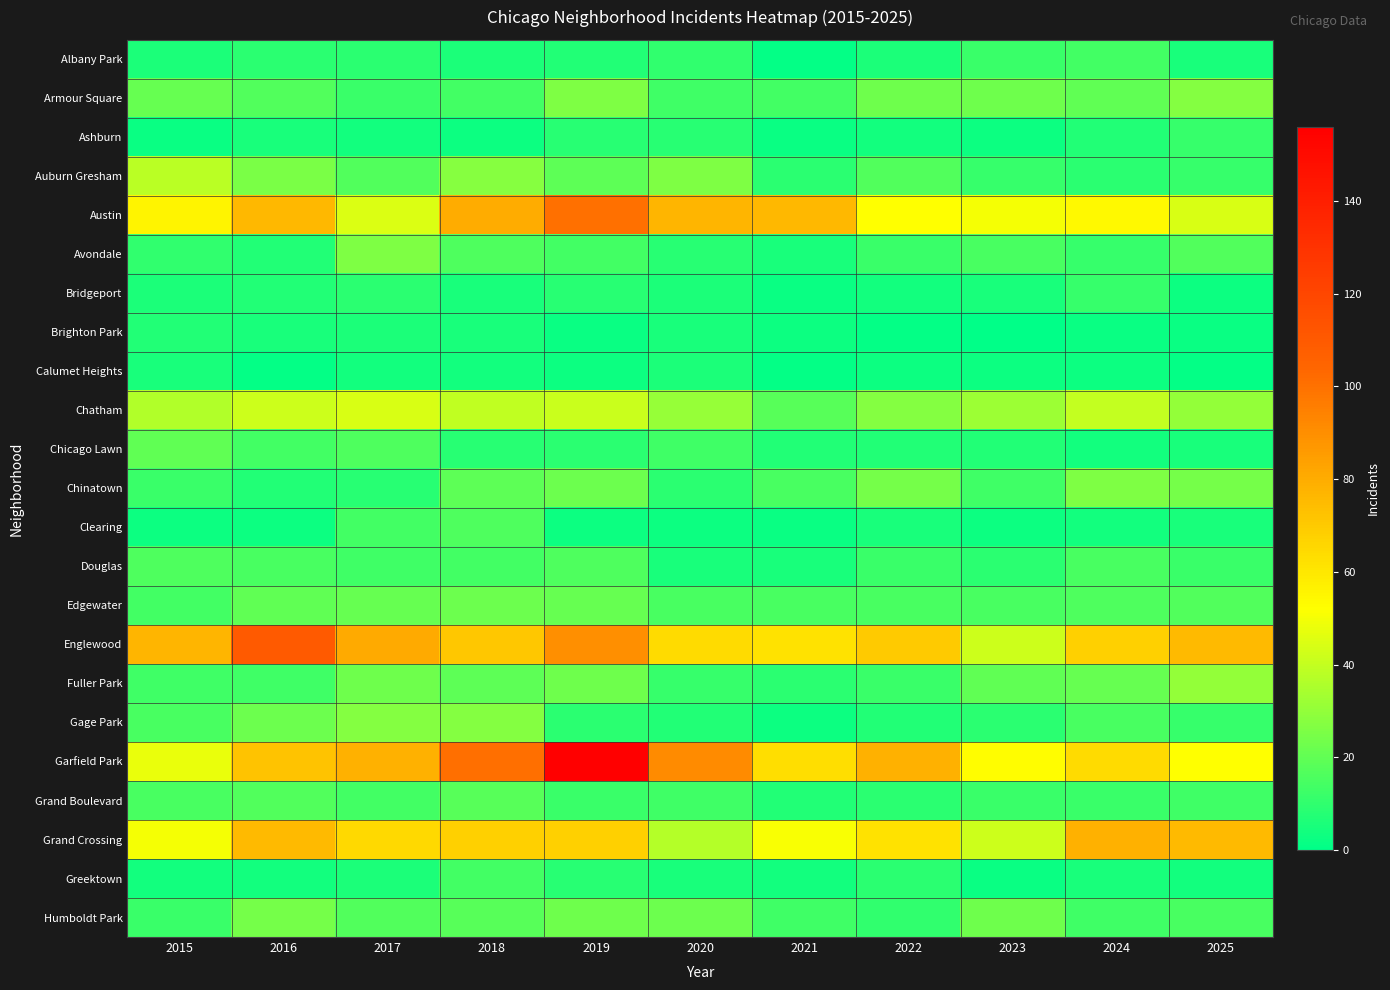

Reading right to left, transcribe all the data shown in this chart.

Albany Park: 2025=5	2024=14	2023=12	2022=6	2021=1	2020=10	2019=7	2018=6	2017=9	2016=9	2015=6
Armour Square: 2025=27	2024=20	2023=23	2022=23	2021=14	2020=13	2019=26	2018=14	2017=12	2016=17	2015=21
Ashburn: 2025=11	2024=7	2023=3	2022=4	2021=2	2020=8	2019=8	2018=3	2017=4	2016=5	2015=2
Auburn Gresham: 2025=11	2024=9	2023=11	2022=17	2021=9	2020=26	2019=19	2018=28	2017=17	2016=25	2015=38
Austin: 2025=44	2024=54	2023=50	2022=52	2021=76	2020=77	2019=100	2018=80	2017=45	2016=76	2015=56
Avondale: 2025=17	2024=11	2023=15	2022=12	2021=5	2020=8	2019=14	2018=16	2017=26	2016=7	2015=10
Bridgeport: 2025=3	2024=11	2023=5	2022=4	2021=2	2020=6	2019=8	2018=5	2017=9	2016=7	2015=6
Brighton Park: 2025=2	2024=2	2023=0	2022=1	2021=3	2020=5	2019=2	2018=5	2017=6	2016=5	2015=7
Calumet Heights: 2025=1	2024=3	2023=3	2022=3	2021=1	2020=6	2019=3	2018=4	2017=4	2016=1	2015=5
Chatham: 2025=30	2024=40	2023=32	2022=27	2021=18	2020=31	2019=41	2018=39	2017=44	2016=42	2015=36
Chicago Lawn: 2025=5	2024=4	2023=7	2022=7	2021=7	2020=13	2019=9	2018=8	2017=16	2016=14	2015=20
Chinatown: 2025=24	2024=26	2023=13	2022=24	2021=15	2020=9	2019=22	2018=19	2017=8	2016=7	2015=12
Clearing: 2025=5	2024=4	2023=3	2022=5	2021=2	2020=3	2019=3	2018=16	2017=14	2016=3	2015=3
Douglas: 2025=12	2024=15	2023=9	2022=12	2021=5	2020=5	2019=16	2018=14	2017=13	2016=15	2015=16
Edgewater: 2025=17	2024=16	2023=15	2022=15	2021=15	2020=15	2019=21	2018=22	2017=21	2016=20	2015=14
Englewood: 2025=75	2024=68	2023=42	2022=70	2021=62	2020=64	2019=90	2018=71	2017=81	2016=110	2015=77
Fuller Park: 2025=30	2024=21	2023=20	2022=12	2021=9	2020=11	2019=23	2018=19	2017=23	2016=13	2015=13
Gage Park: 2025=11	2024=15	2023=9	2022=7	2021=3	2020=7	2019=9	2018=27	2017=27	2016=22	2015=15
Garfield Park: 2025=52	2024=64	2023=53	2022=78	2021=63	2020=91	2019=156	2018=101	2017=78	2016=72	2015=48
Grand Boulevard: 2025=13	2024=12	2023=12	2022=9	2021=7	2020=13	2019=12	2018=18	2017=14	2016=17	2015=15
Grand Crossing: 2025=75	2024=78	2023=42	2022=62	2021=51	2020=37	2019=68	2018=68	2017=65	2016=75	2015=50
Greektown: 2025=4	2024=5	2023=2	2022=9	2021=4	2020=5	2019=8	2018=14	2017=6	2016=4	2015=4
Humboldt Park: 2025=15	2024=13	2023=23	2022=10	2021=13	2020=22	2019=23	2018=18	2017=17	2016=24	2015=12